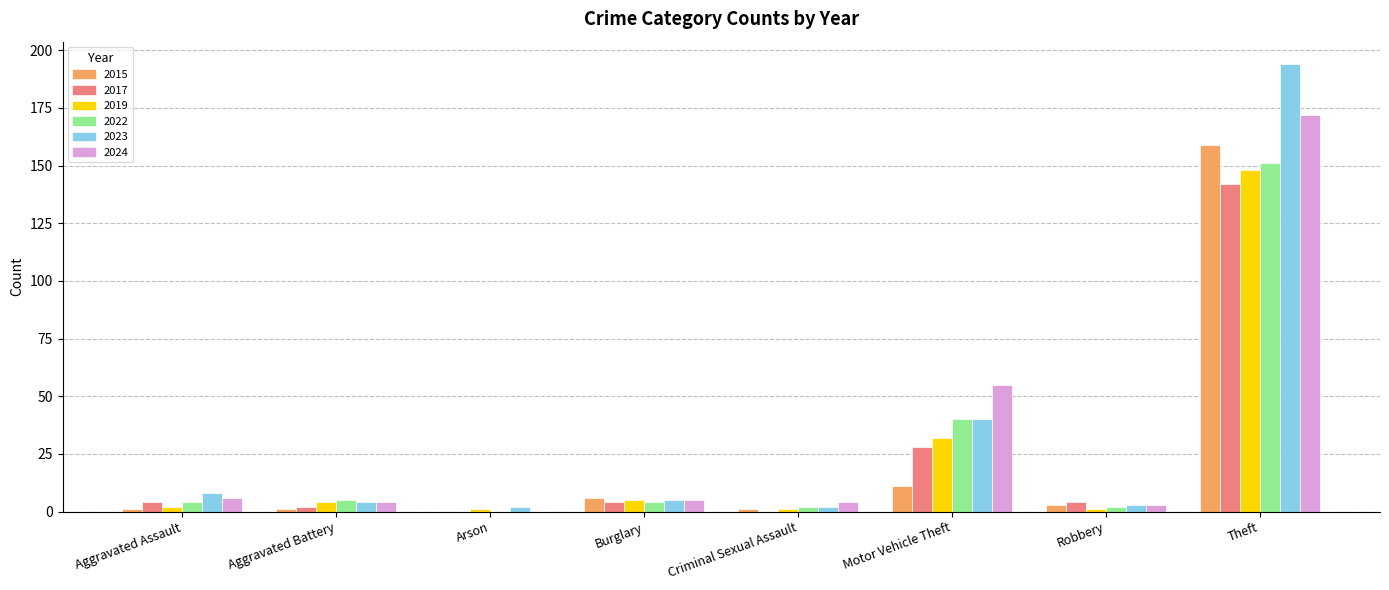

Is the value of 2023 at Aggravated Assault greater than the value of 2019 at Theft?

No